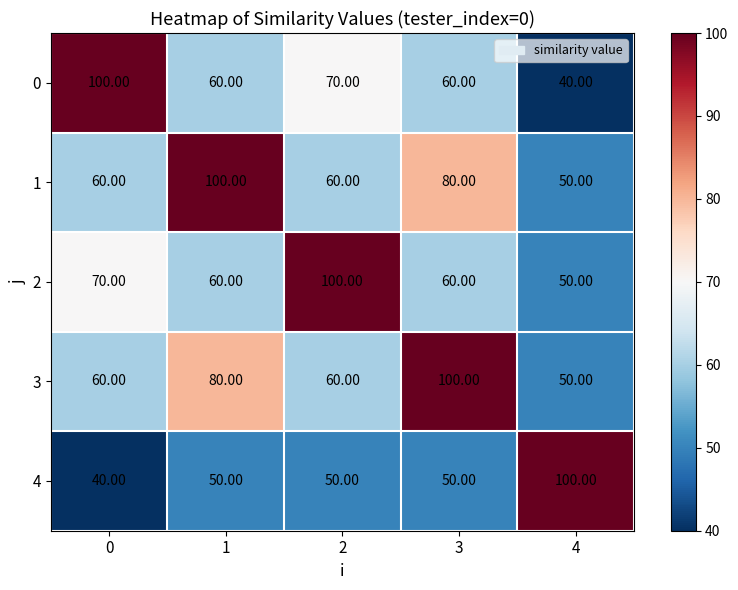

How many series are shown in this chart?

5